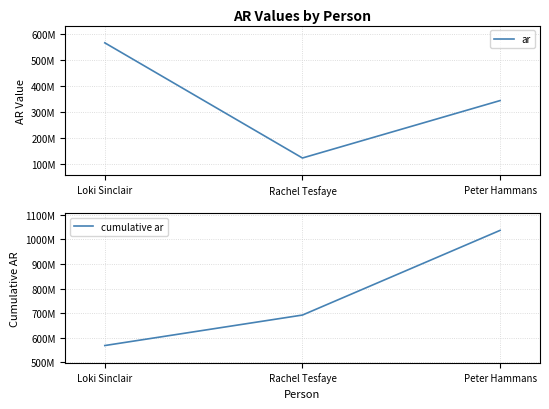

What is the difference between the maximum and minimum values in the ar series?

443180832